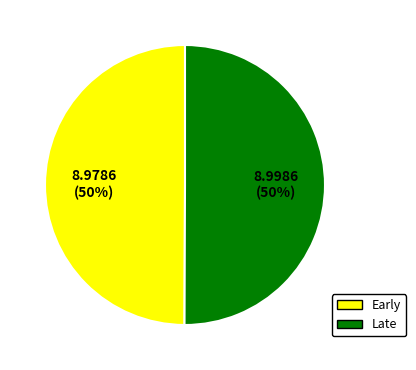

To the nearest percent, what is the average slice percentage?

50%